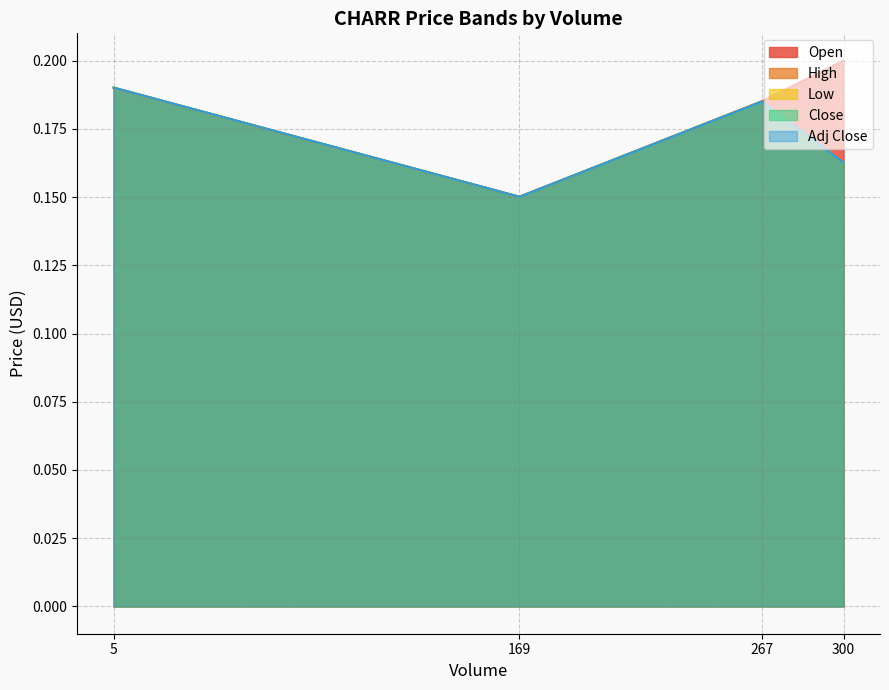

Is it true that High equals 0.1 at 267?

False